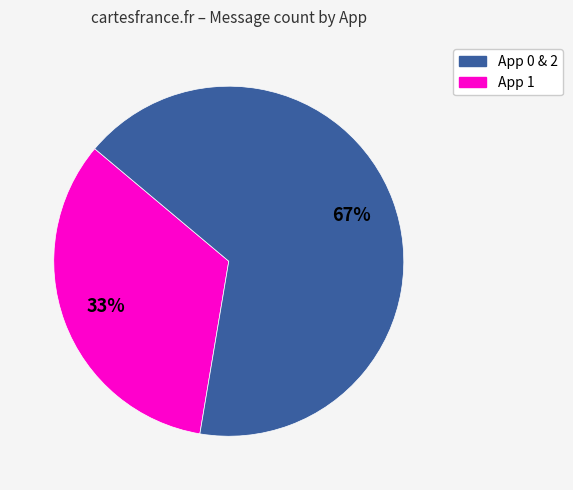

Is there a majority slice in this chart?

Yes